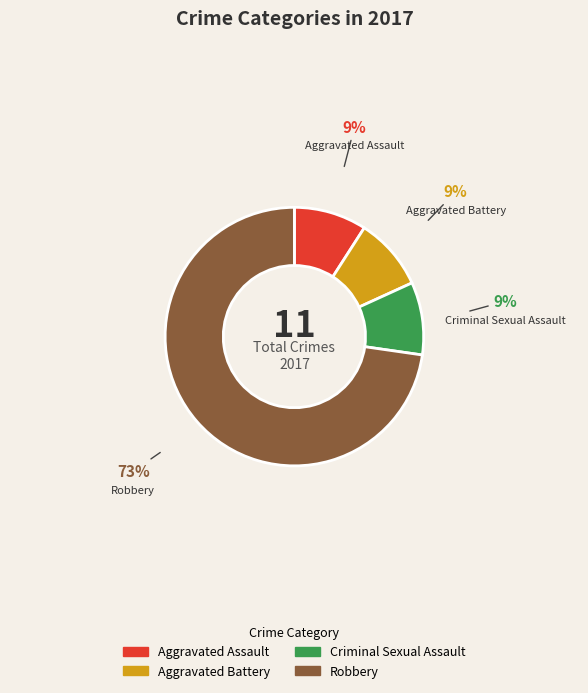

To the nearest percent, what portion does Aggravated Assault represent?

9%